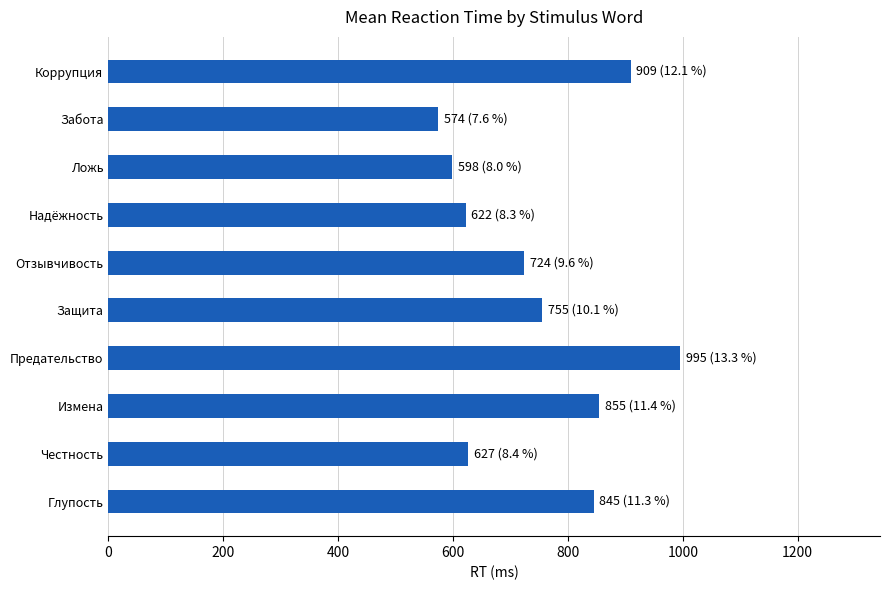

What is the sum of all values?

7504